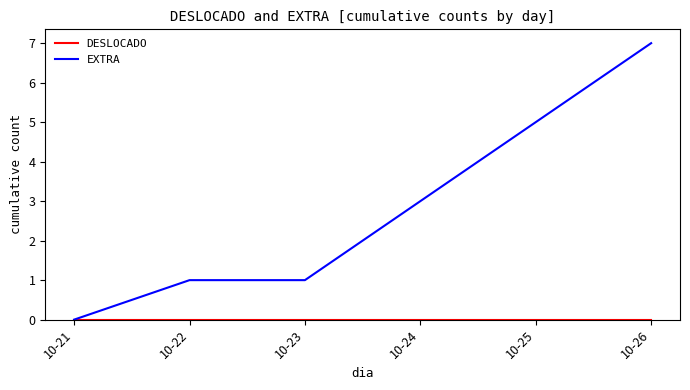

At which label does EXTRA reach its minimum?

10-21